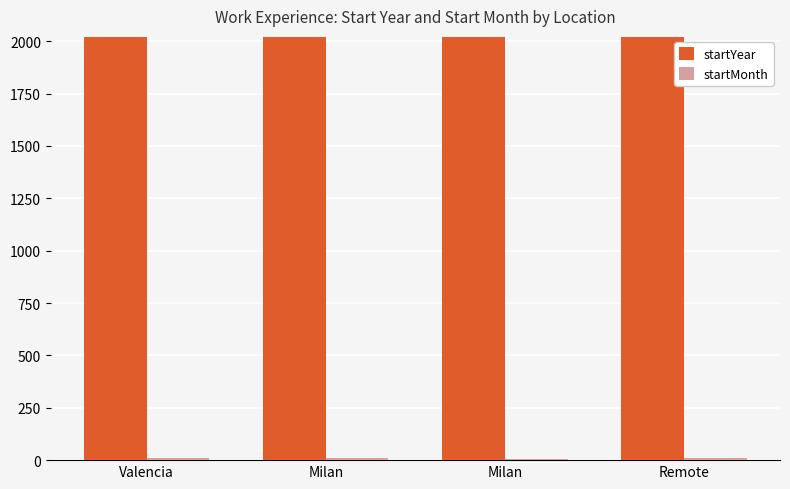

Reading left to right, transcribe all the data shown in this chart.

startYear: Valencia=2018	Milan=2019	Milan=2020	Remote=2020
startMonth: Valencia=9	Milan=11	Milan=5	Remote=9